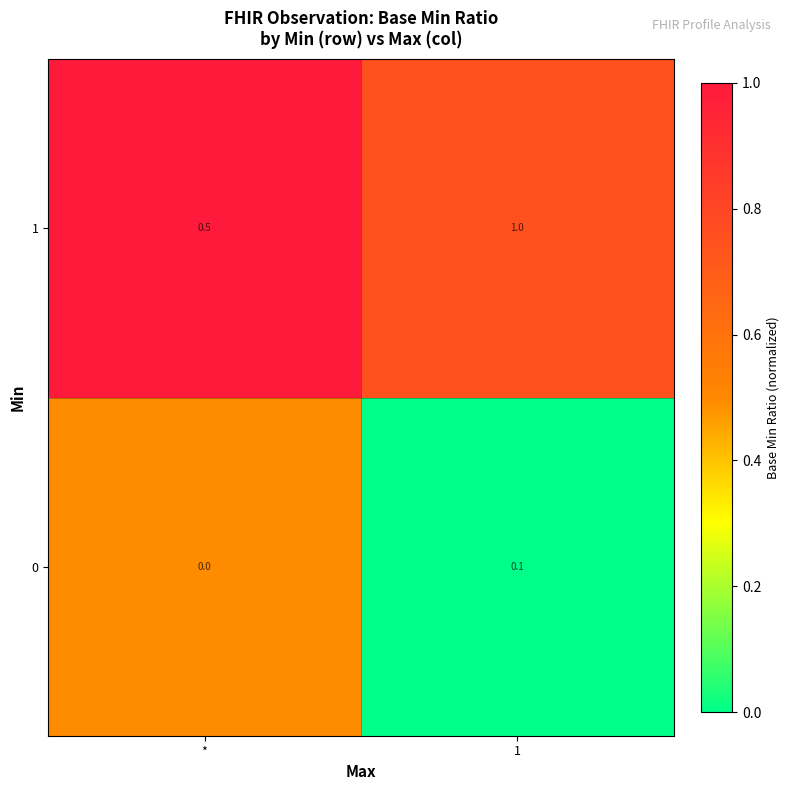

List the series in order of their overall mean, highest first.

1, 0